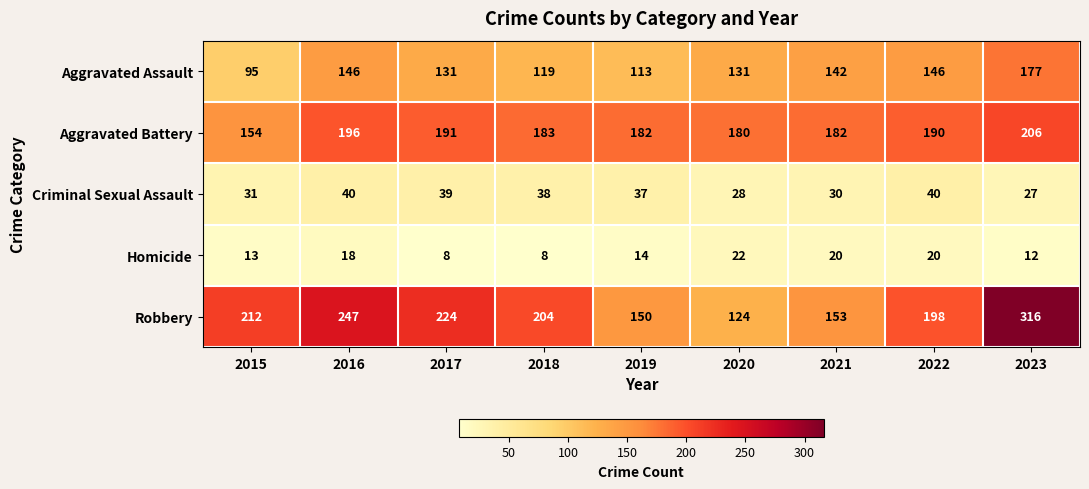

Which series has the largest range (max minus min)?

Robbery